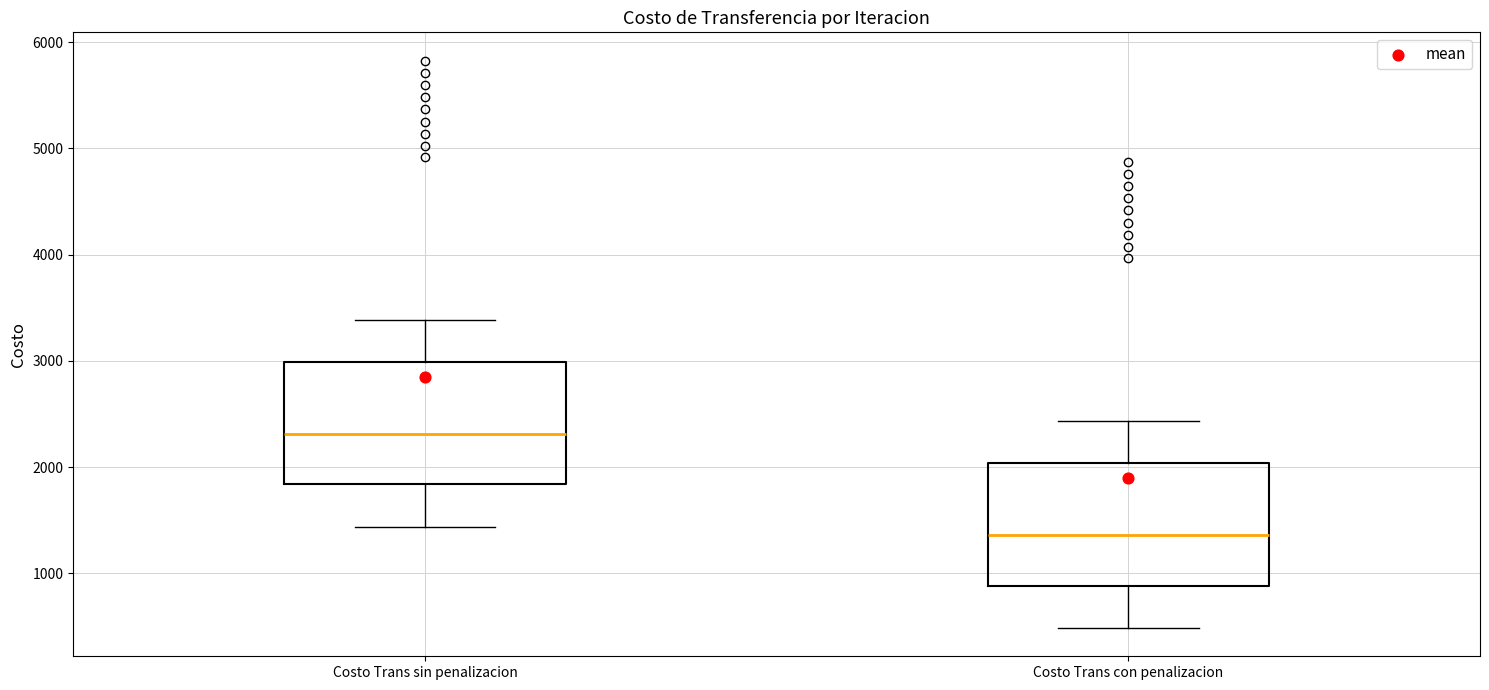

Where does the lower whisker of the box for Costo Trans sin penalizacion end on the y-axis? The values are not printed on the chart, so give them approximately, as read against the axis.

1400